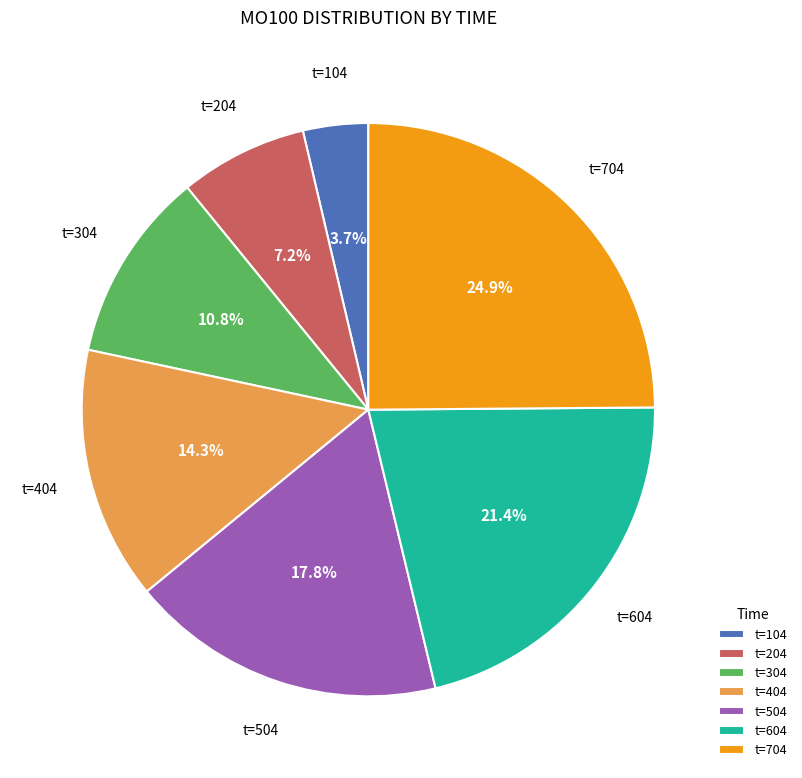

What is the ratio of the value at t=304 to the value at t=204?

1.5